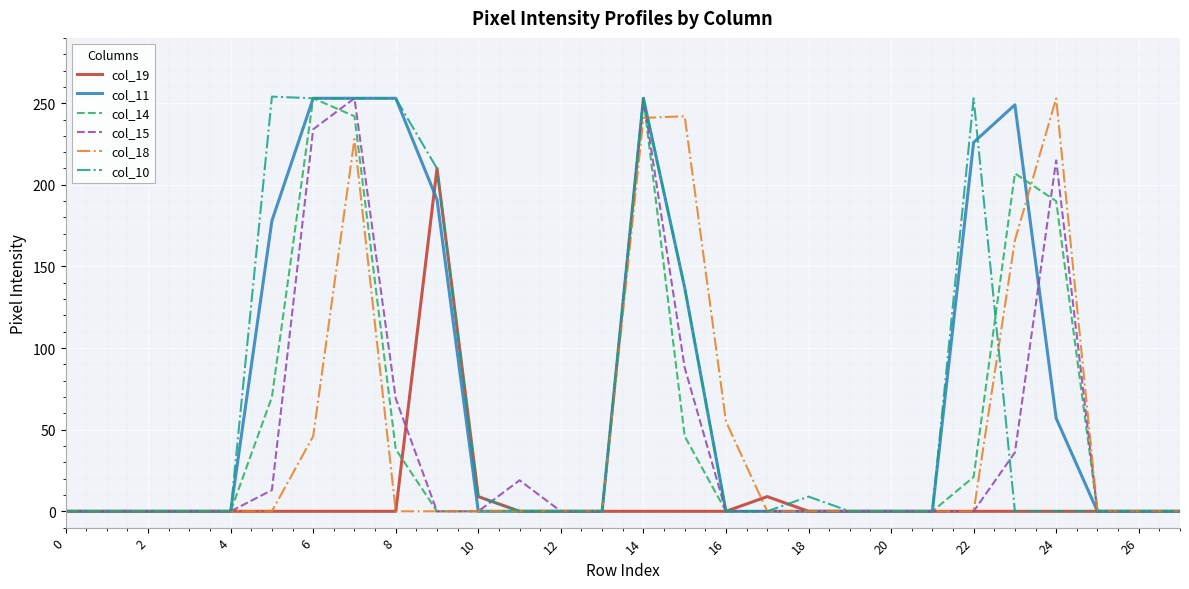

At which label is col_10 closest to 127?

15